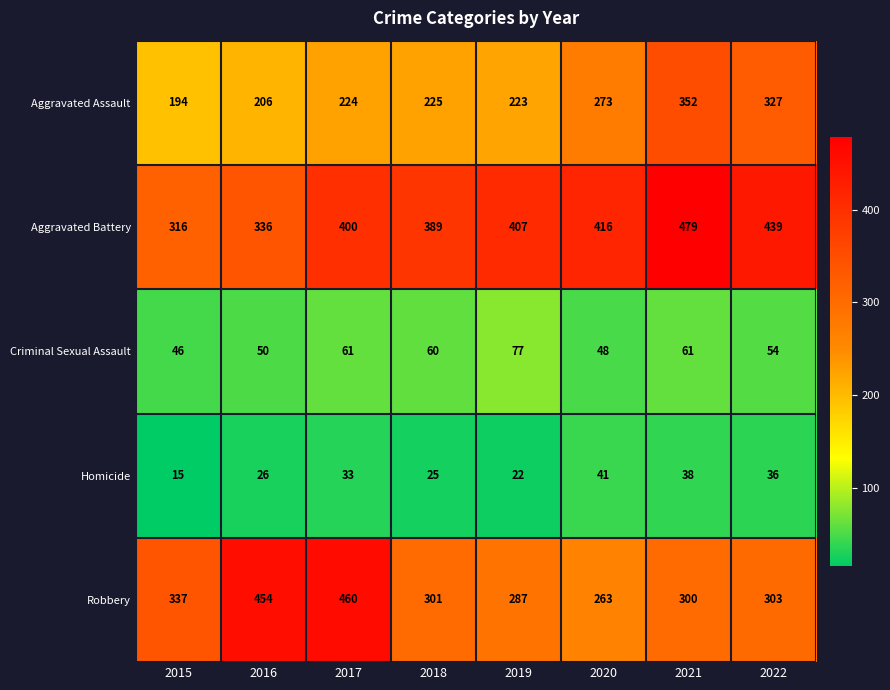

True or false: Aggravated Assault has a value of 273 at 2020.

True